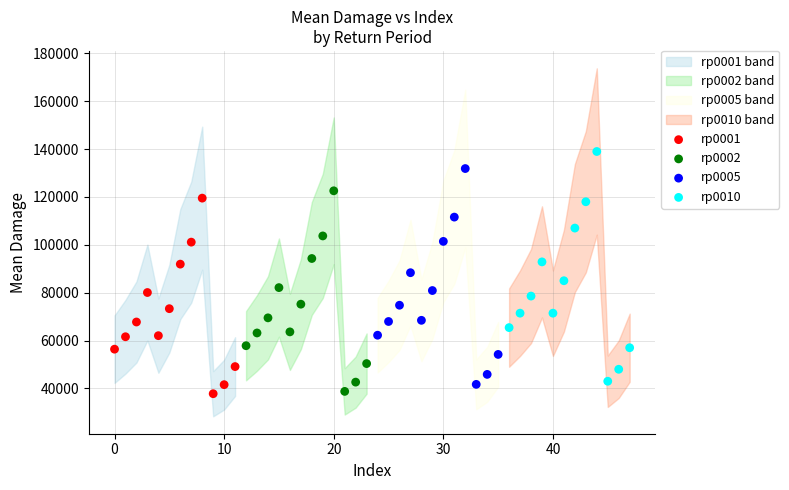

Which series reaches the maximum Y coordinate?

rp0010